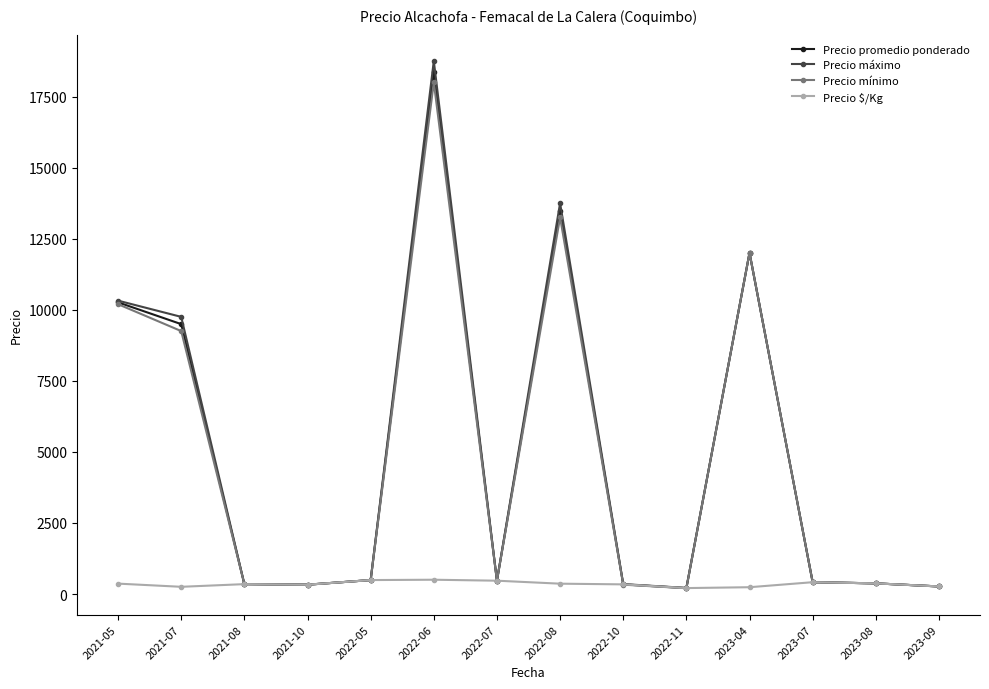

What are all the series names shown in the legend?

Precio promedio ponderado, Precio máximo, Precio mínimo, Precio $/Kg